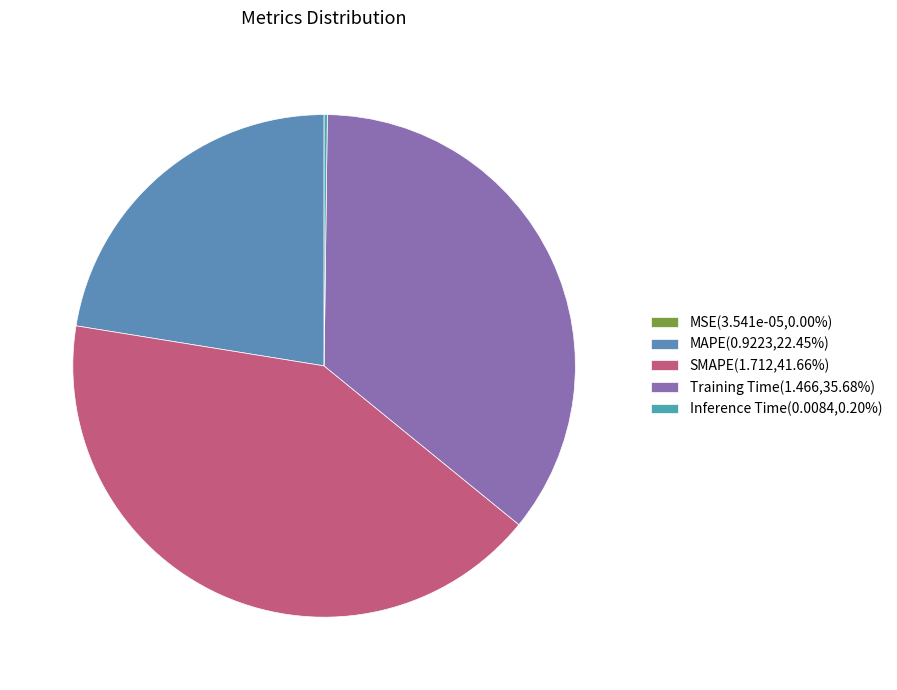

Is there a majority slice in this chart?

No